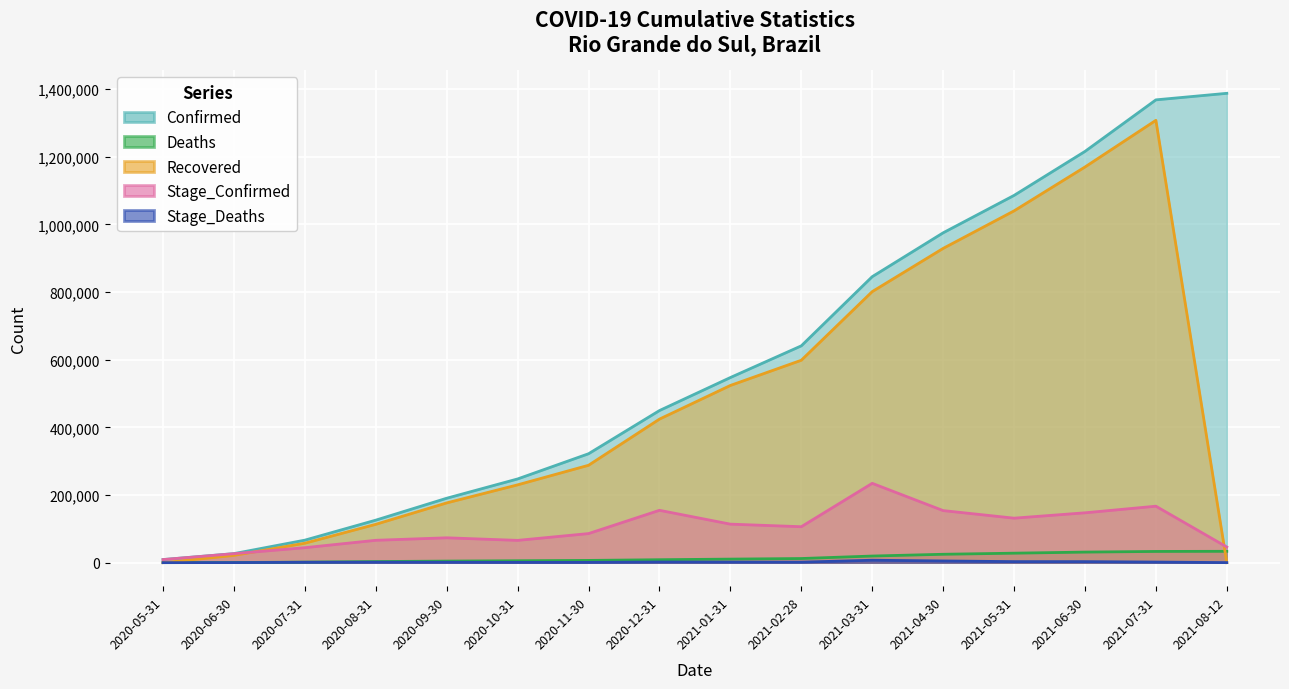

Which category has the lowest value in the Confirmed series?

2020-05-31